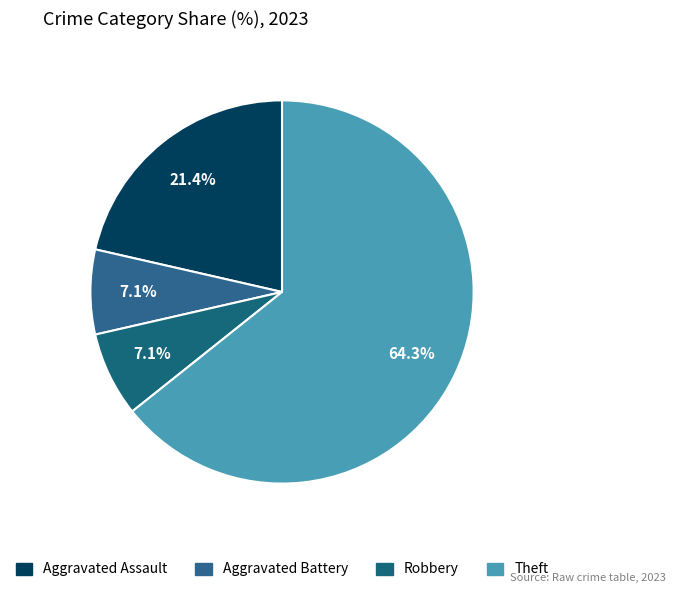

What percentage is NOT represented by Aggravated Assault?

78.6%